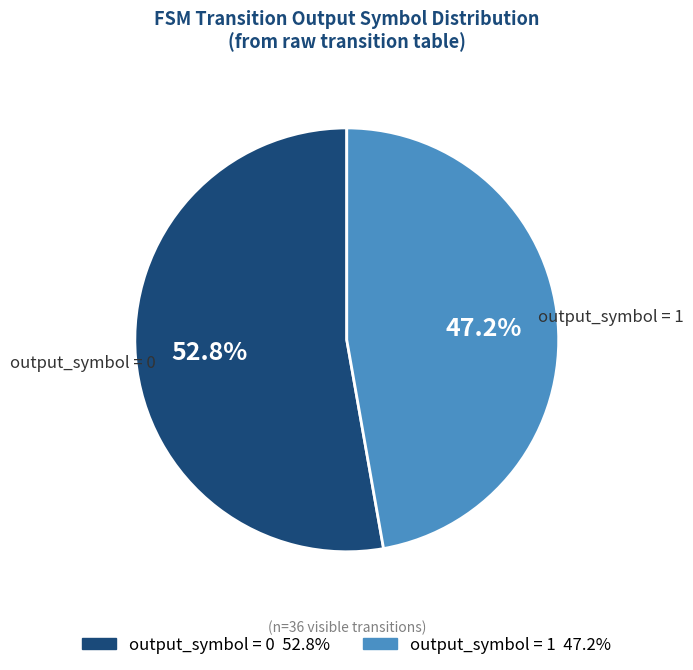

Is there a majority slice in this chart?

Yes